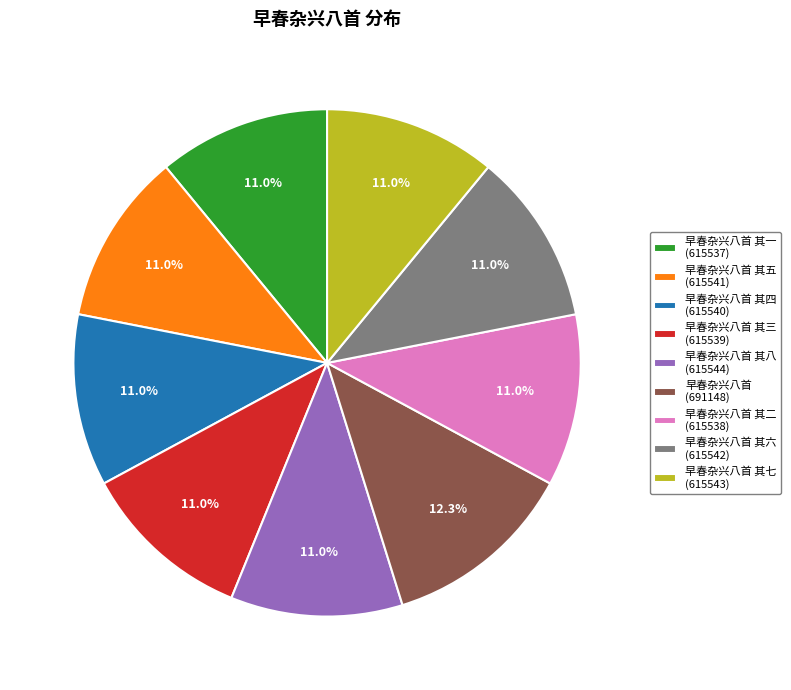

Approximately how many times larger is the value at 早春杂兴八首 其五 (615541) compared to 早春杂兴八首 (691148)?

0.9